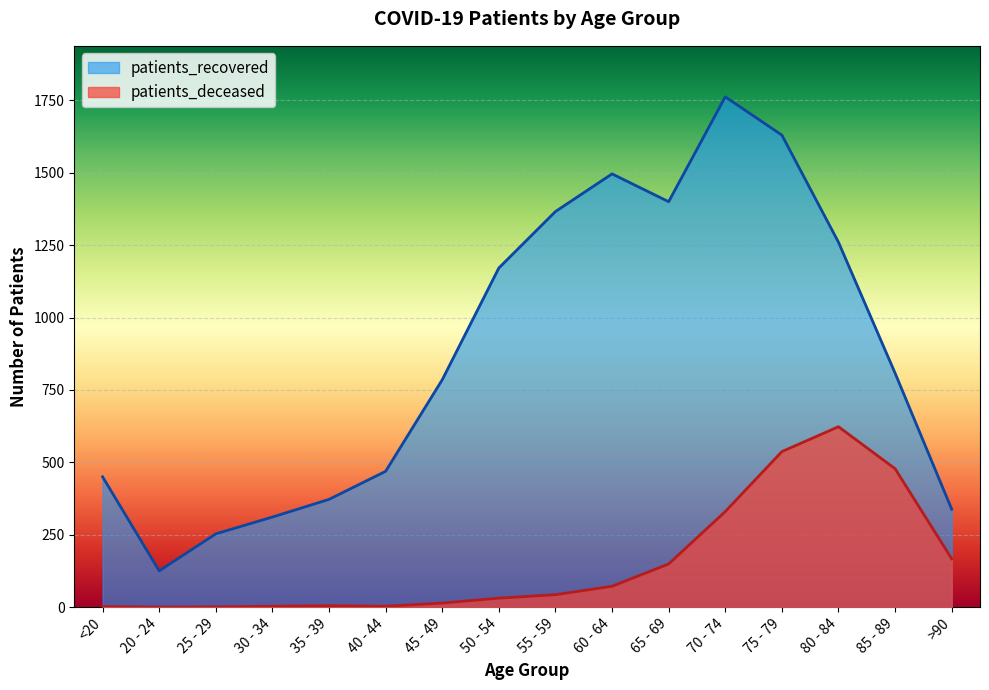

Which series has the largest total across all categories?

patients_recovered